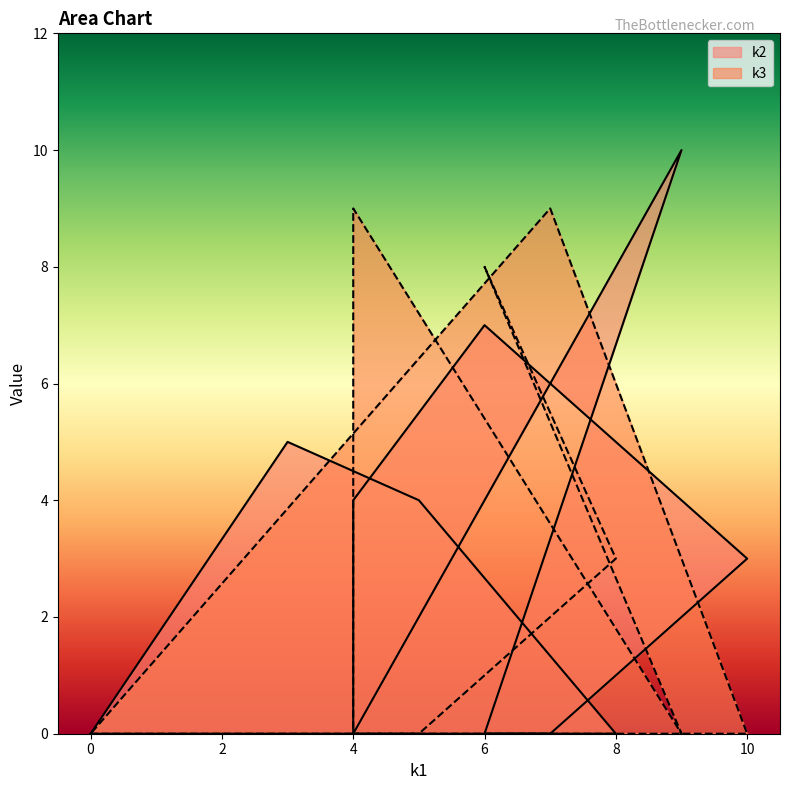

Which series ends up on top after the final intersection of k2 and k3?

k3